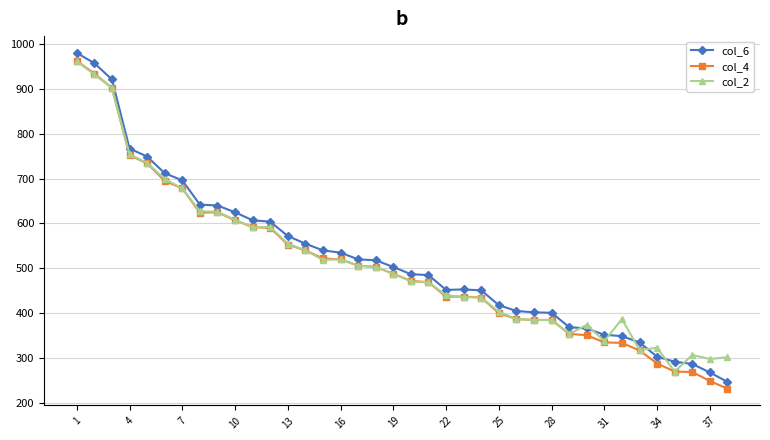

Which series has the widest spread of values?

col_6